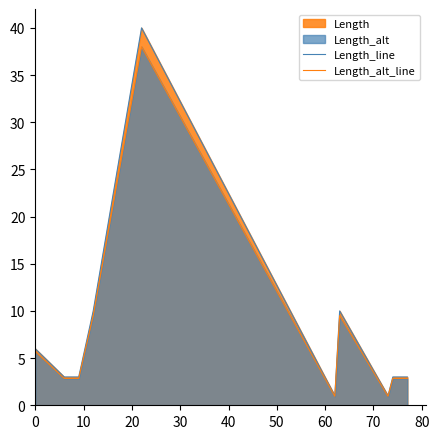

Which series has the widest spread of values?

Length_line